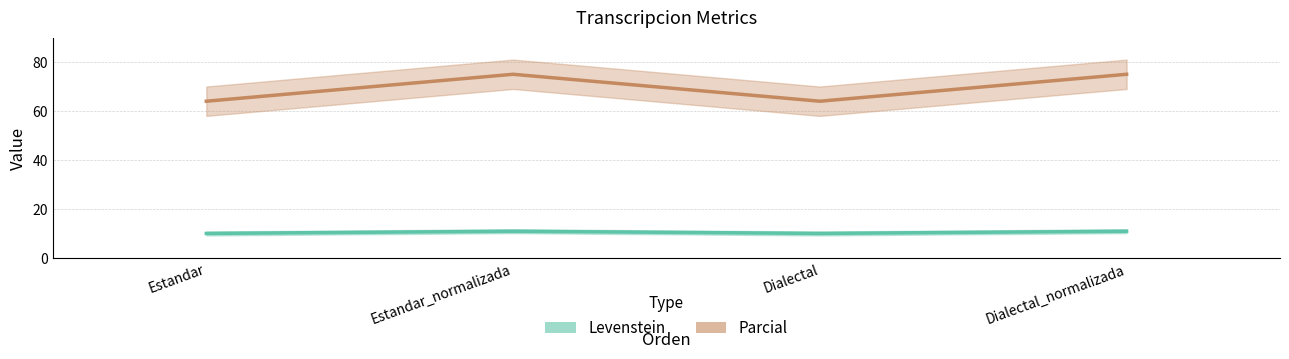

True or false: Levenstein has more than 0 interior local peaks.

True